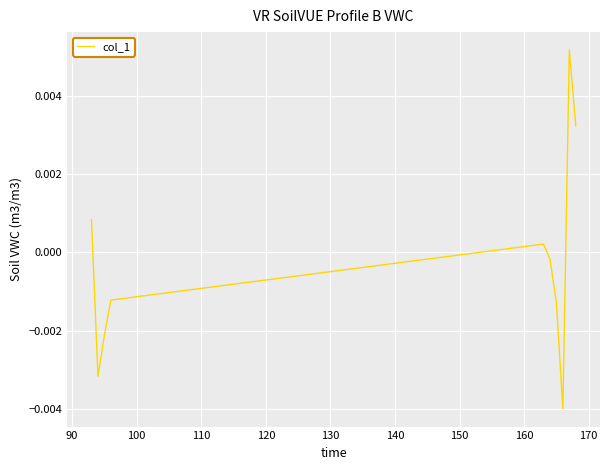

How many interior local valleys (lower than both neighbors) does the data have?

2